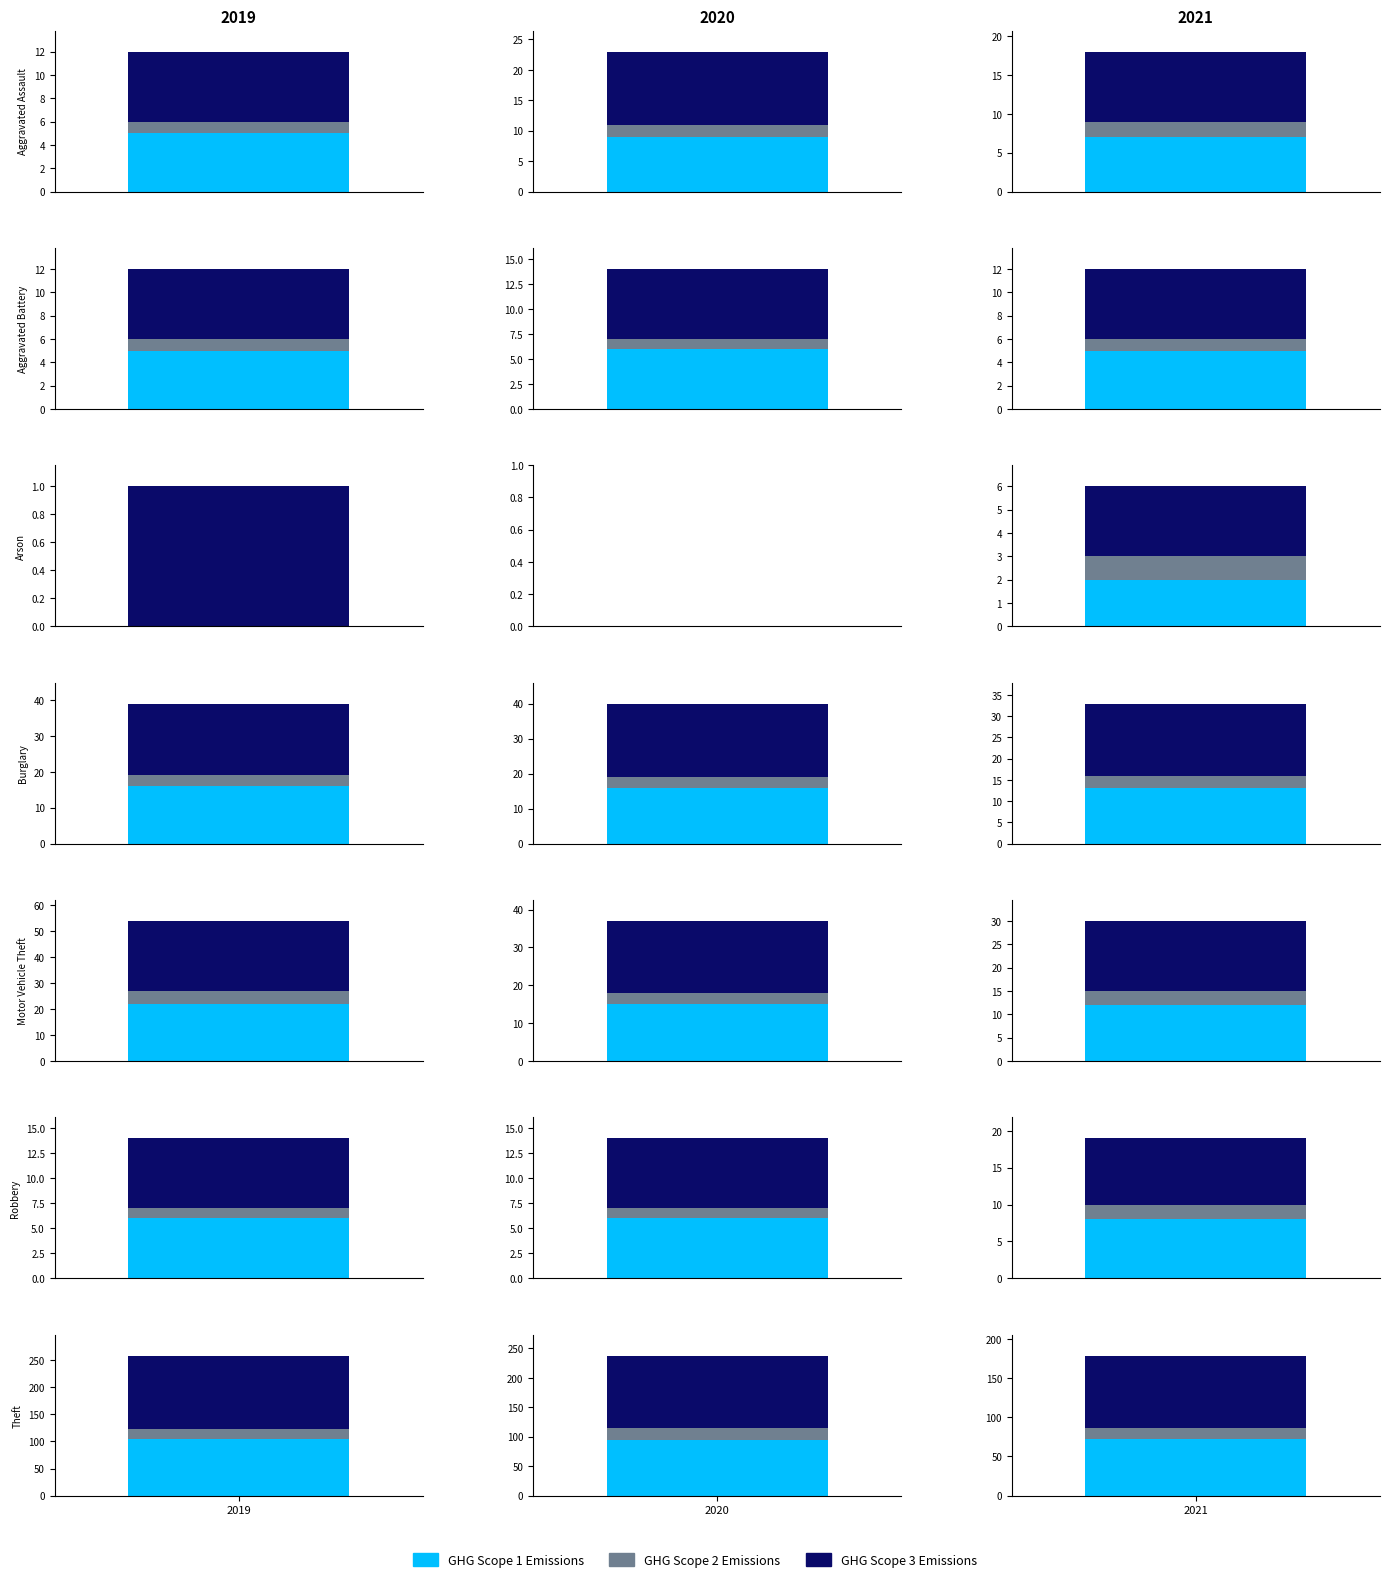

The 2019 series shows 38 at 4. True or false?

False